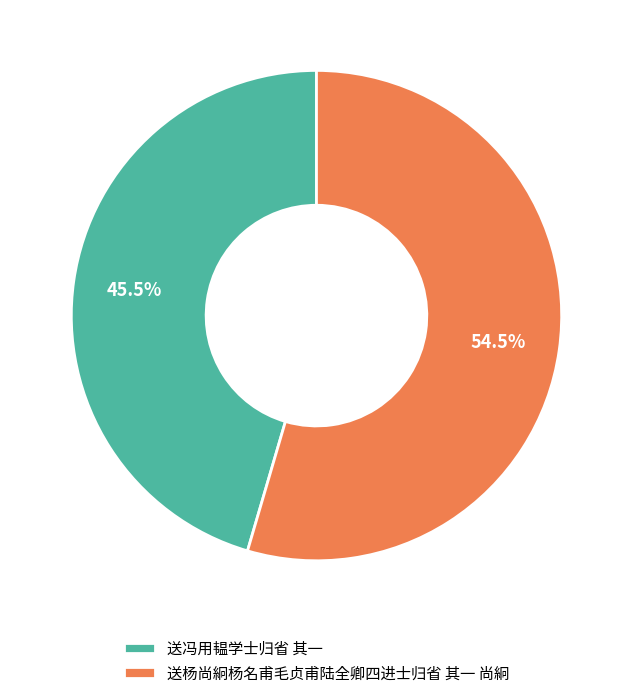

Is the sum of 送冯用韫学士归省 其一 and 送杨尚絅杨名甫毛贞甫陆全卿四进士归省 其一 尚絅 greater than half?

Yes